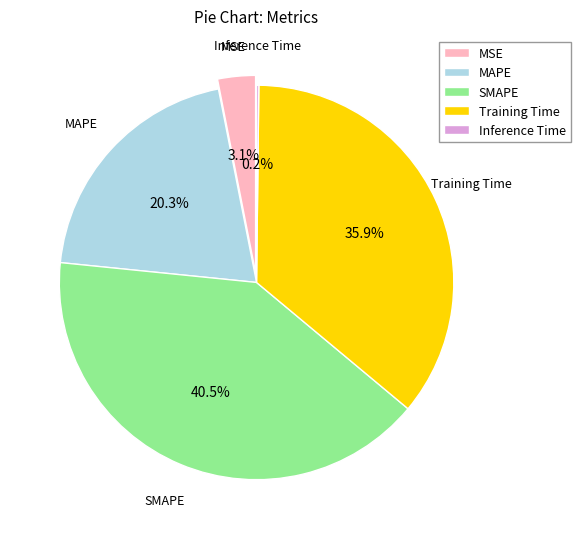

The SMAPE slice represents 41% of the pie. True or false?

True